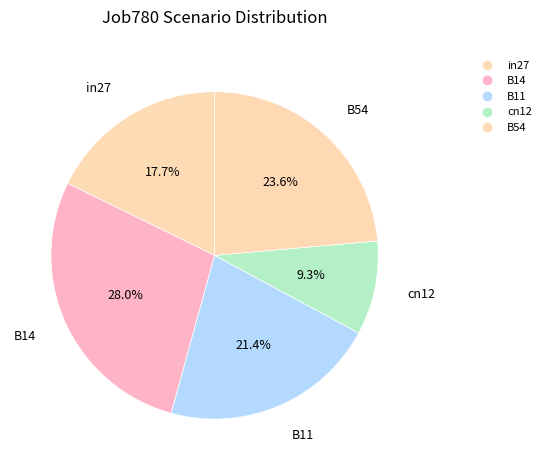

How many segments does this pie chart have?

5